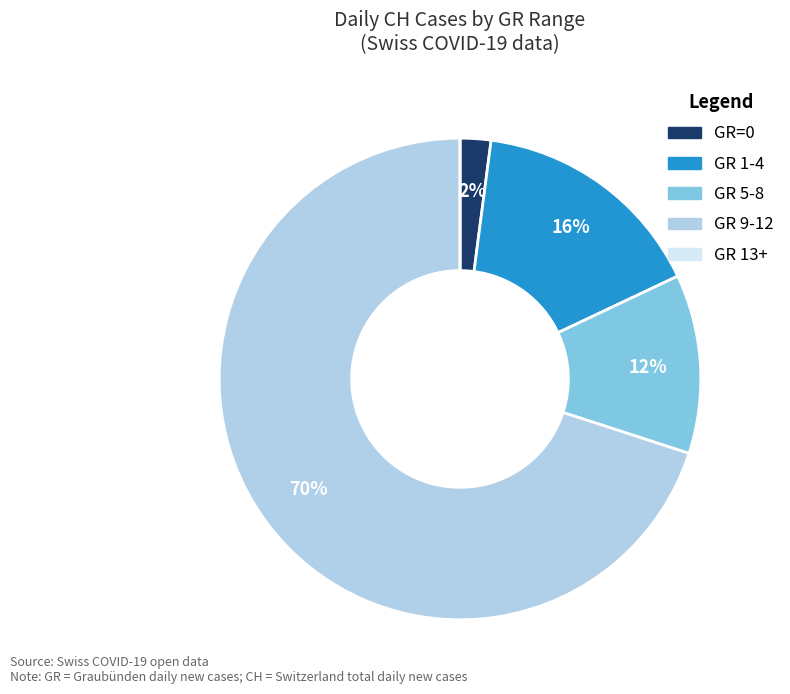

To the nearest percent, what is the average slice percentage?

20%